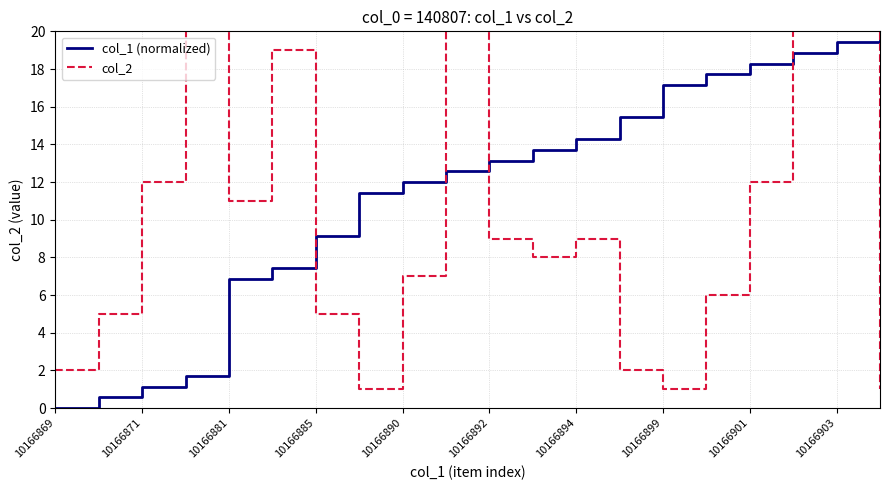

The col_1 (normalized) series shows 7.4 at 10166901. True or false?

False